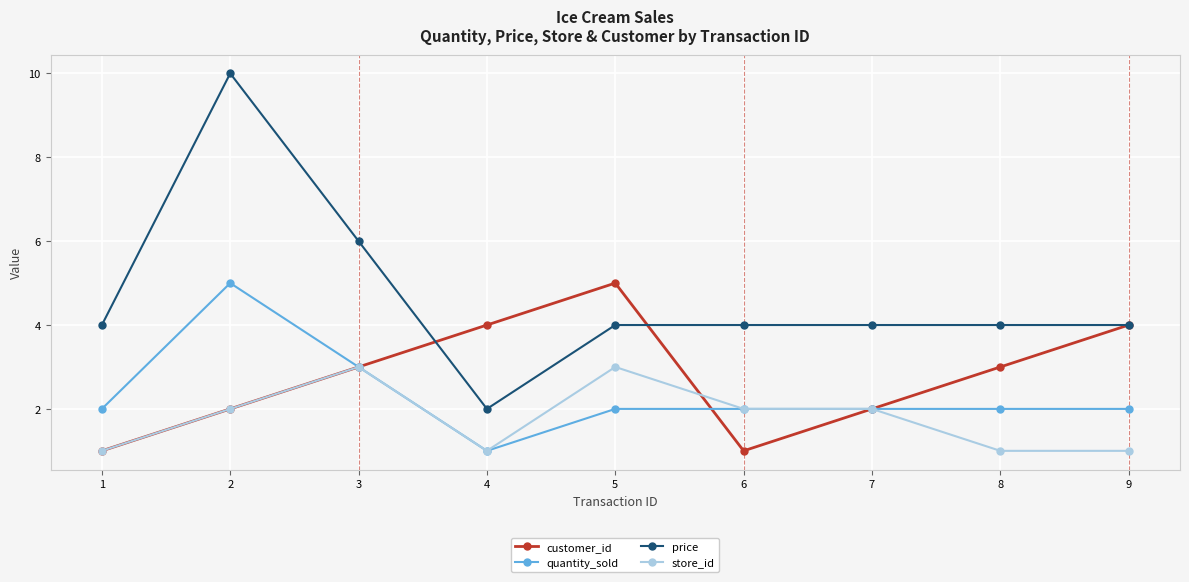

True or false: price and store_id intersect in this chart.

False